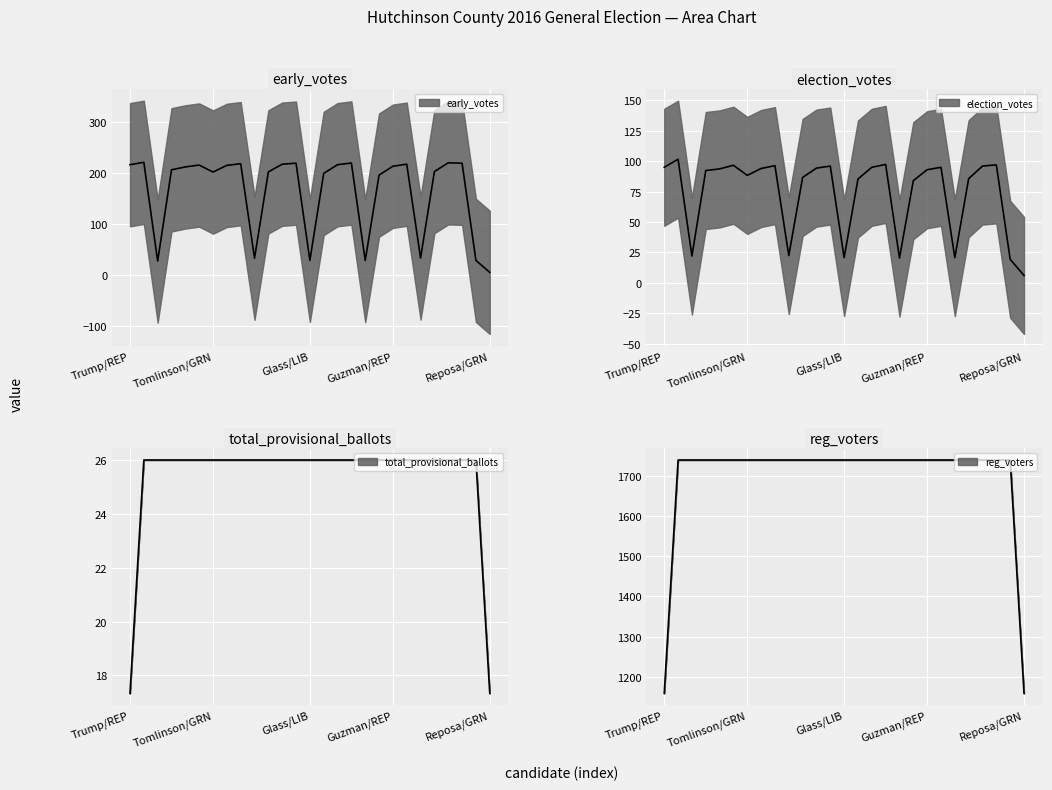

True or false: total_provisional_ballots and reg_voters intersect in this chart.

False